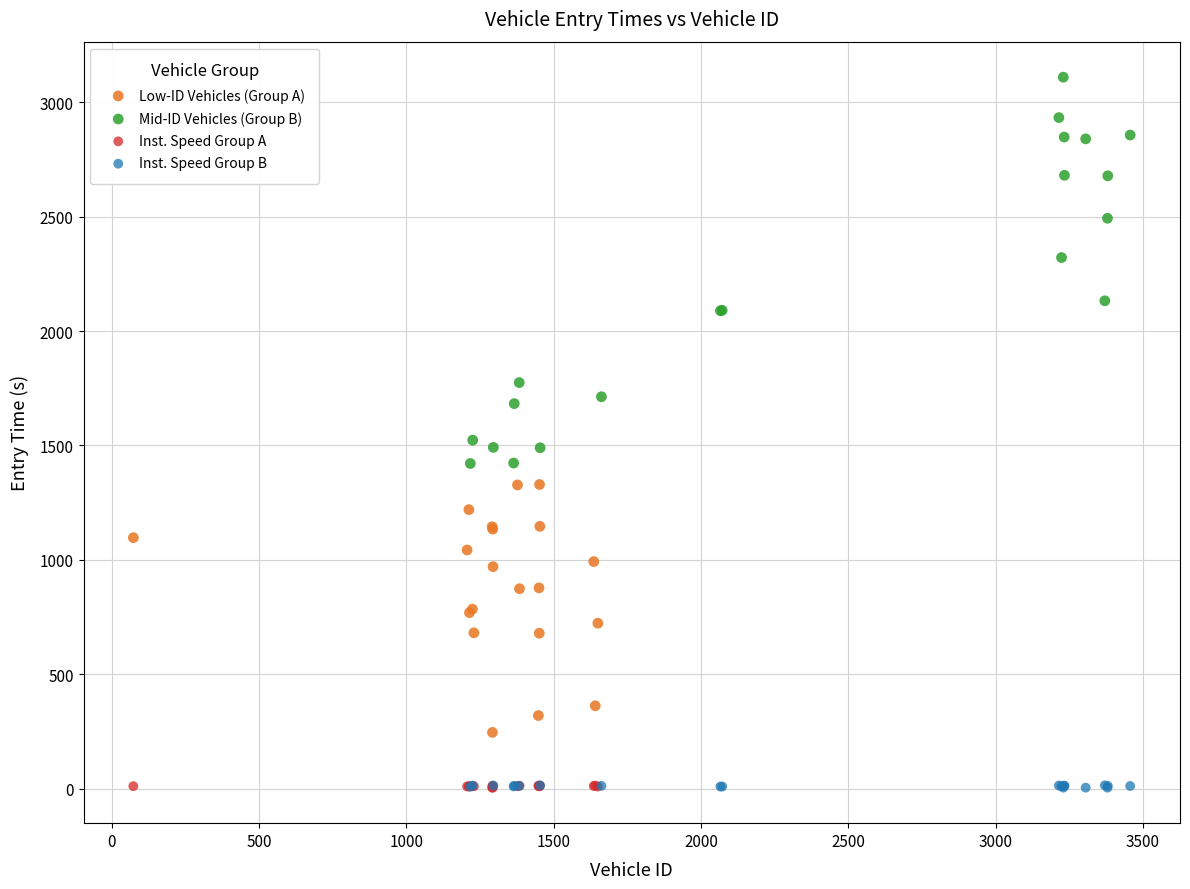

Which series has the largest Y range (max minus min)?

Mid-ID Vehicles (Group B)